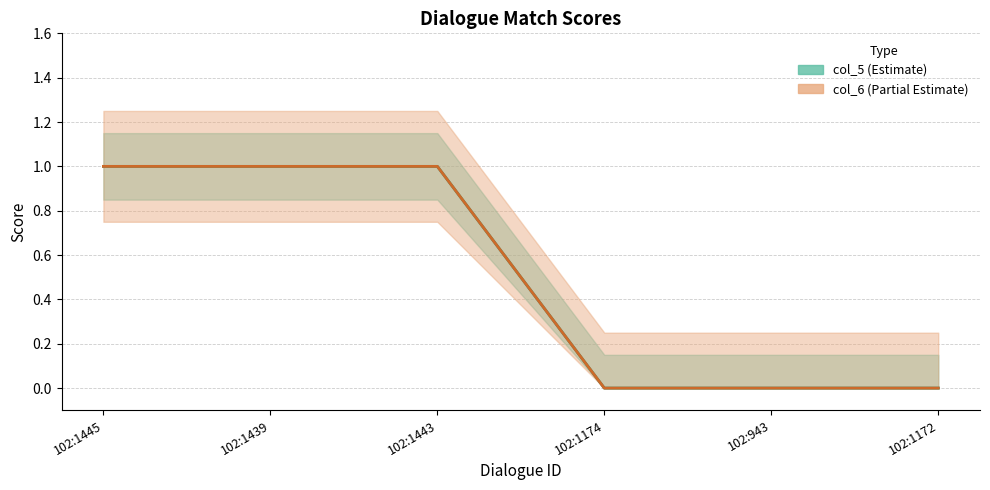

At which label is col_6 closest to 0?

102:1174